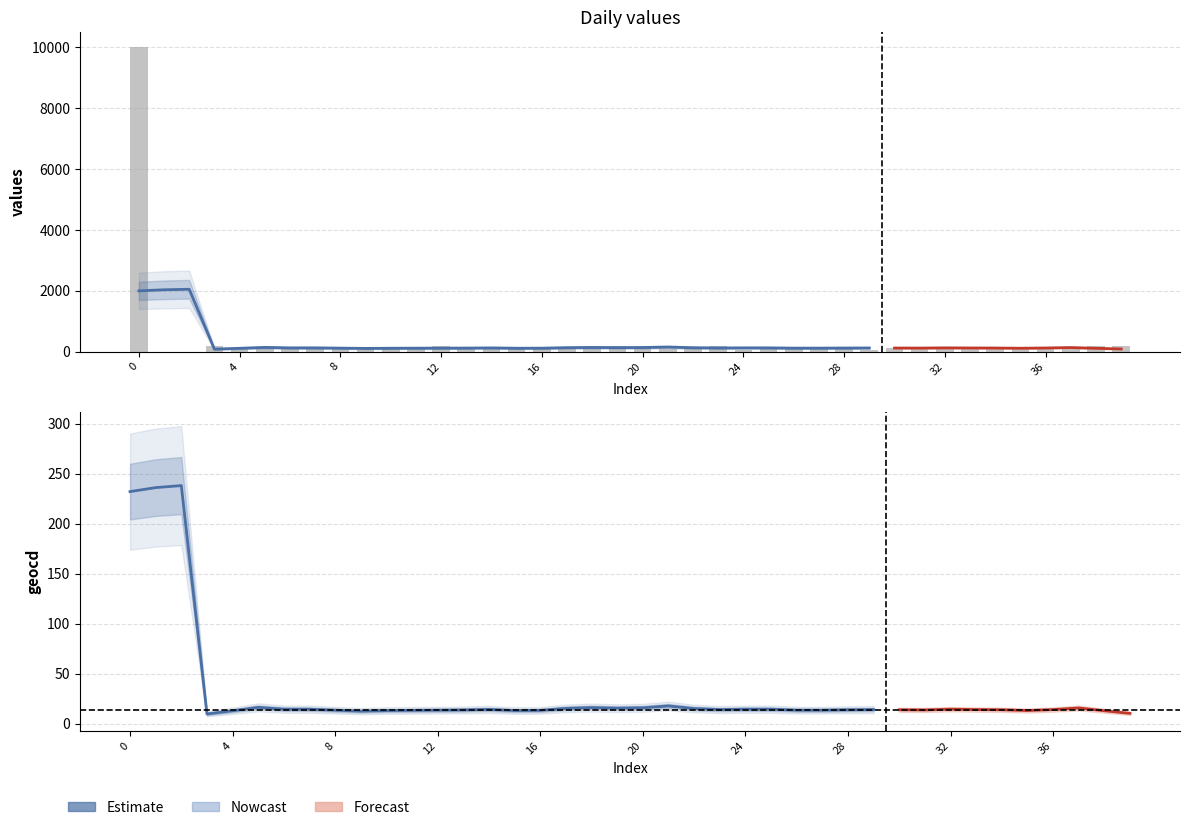

The value at 16 is 193. True or false?

False